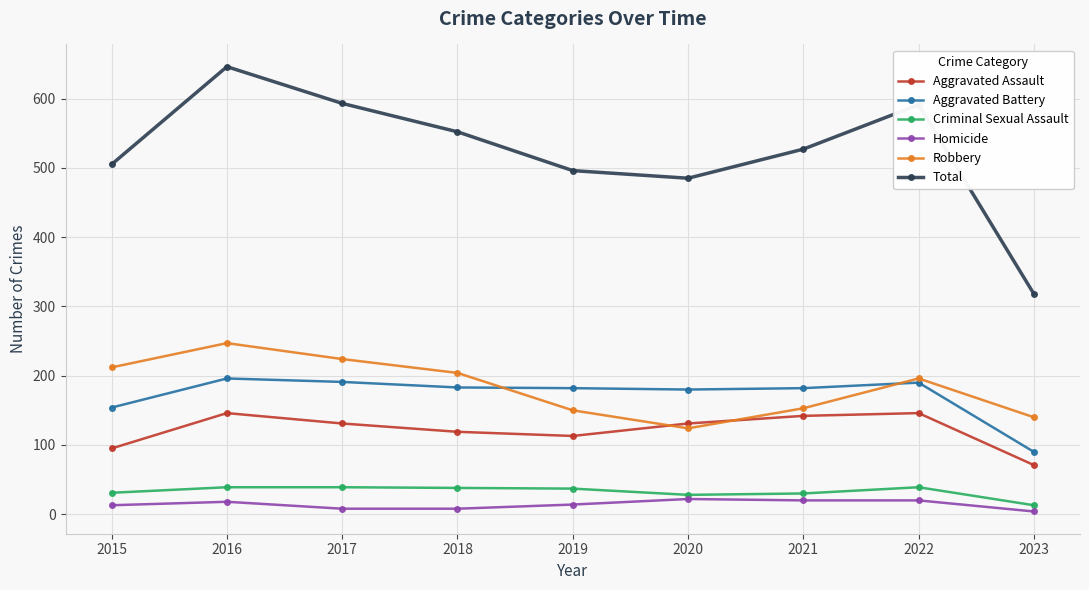

How many data points does each series have?

9